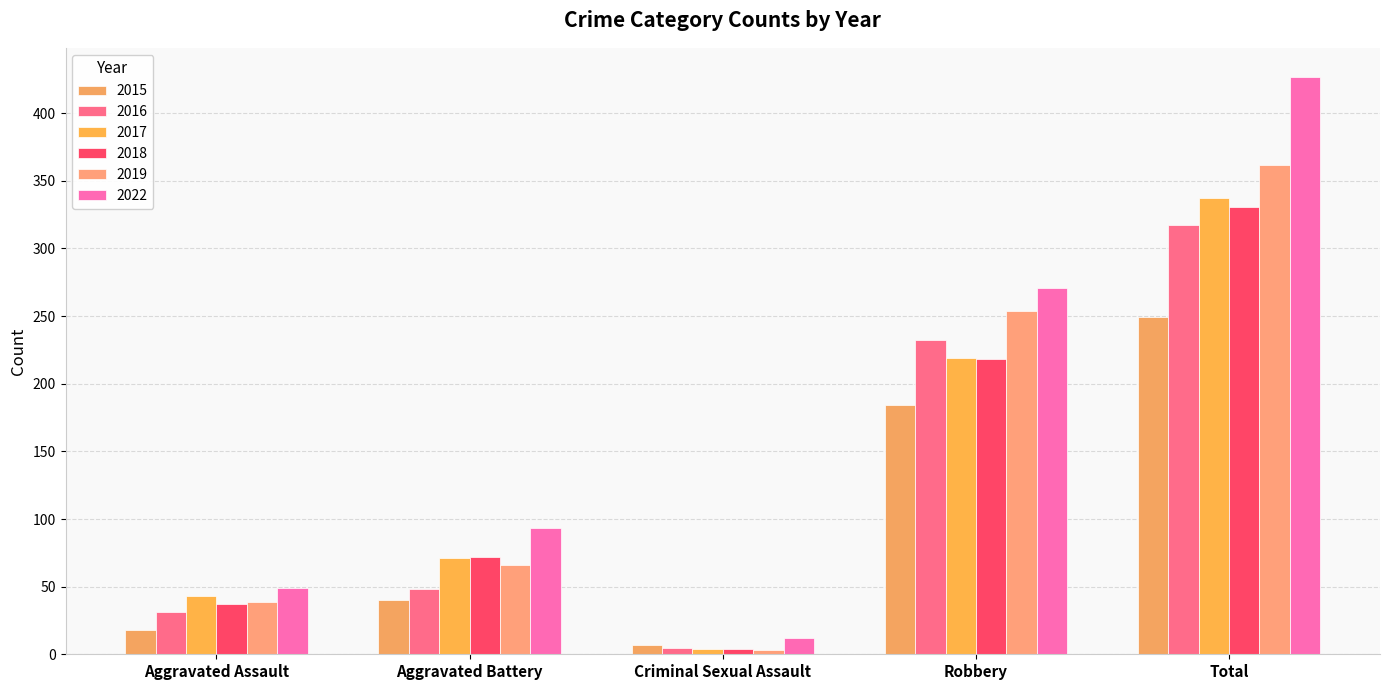

How many groups of bars are there?

5